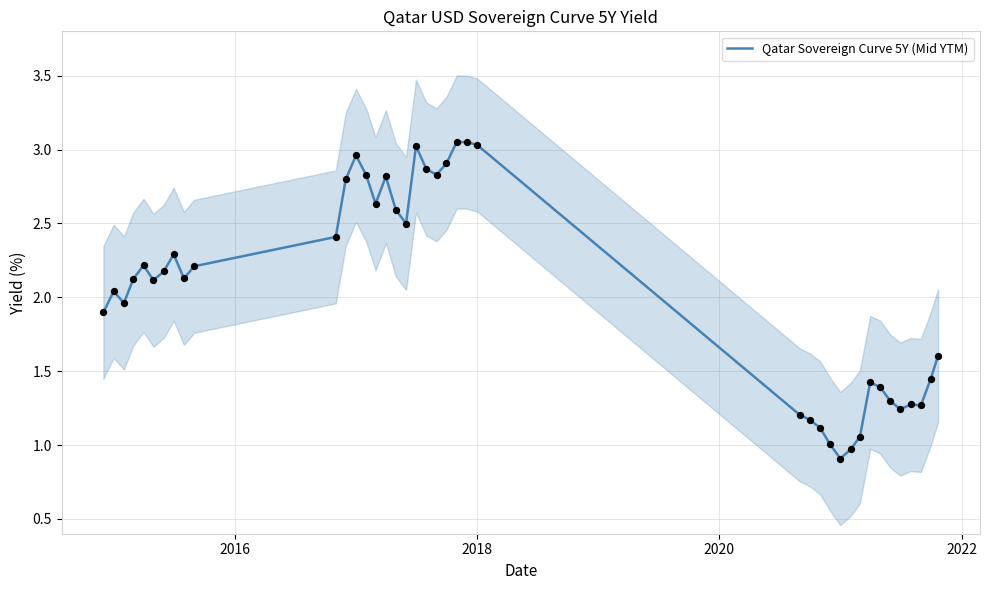

What is the minimum value for Qatar Sovereign Curve 5Y (Mid YTM)?

0.9